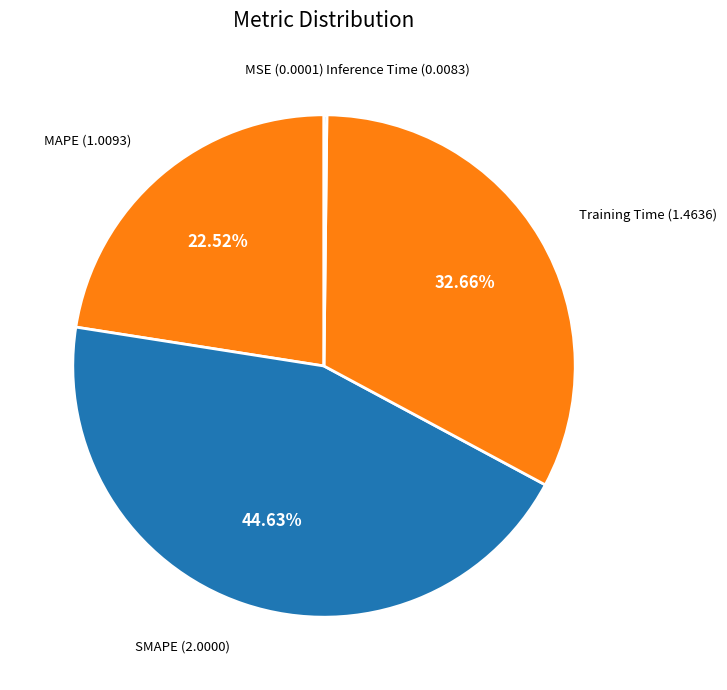

Is there a majority slice in this chart?

No